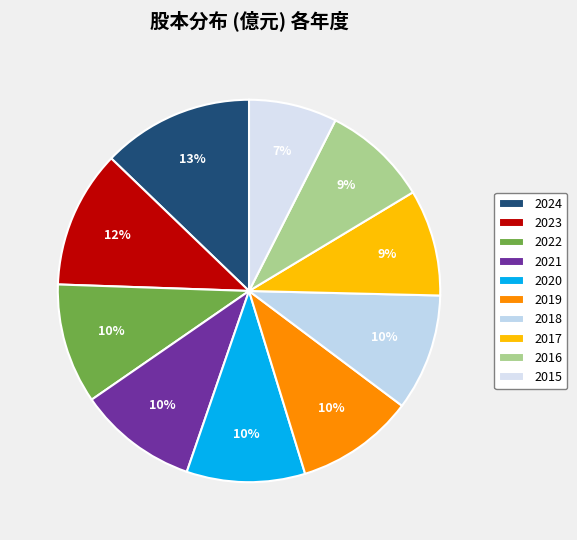

To the nearest percent, what portion does 2023 represent?

12%